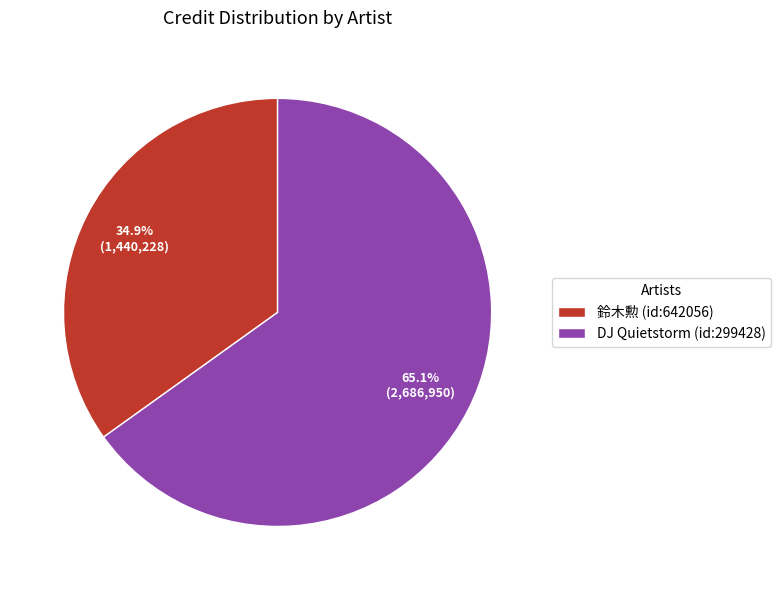

What is the smallest slice in the pie chart?

鈴木勲 (id:642056)